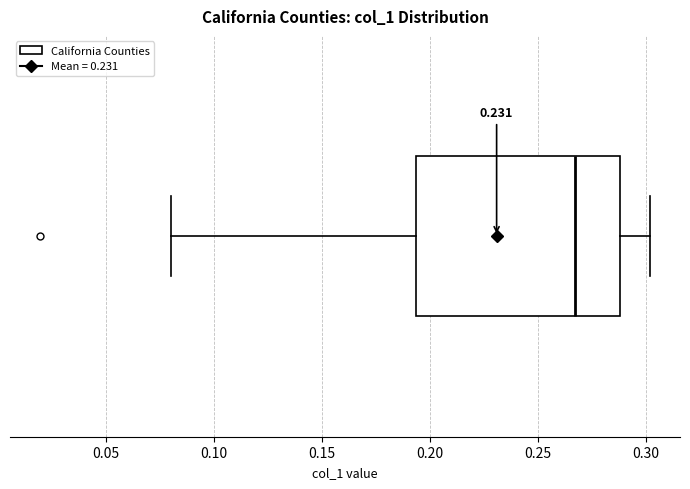

Transcribe this box plot: give where the median line is, the range the box spans, and where the two whiskers end, as read against the x-axis. The values are not printed on the chart, so give them approximately, as read against the axis.

median 0.265, box 0.195 to 0.290, whiskers 0.080 to 0.300